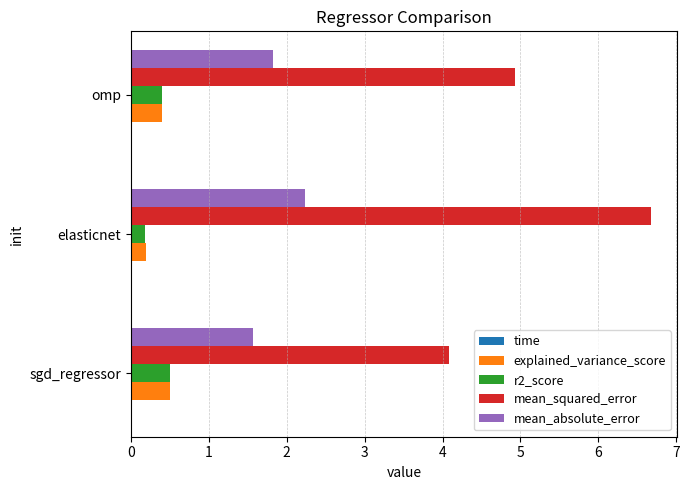

What is the greatest value displayed?

6.7